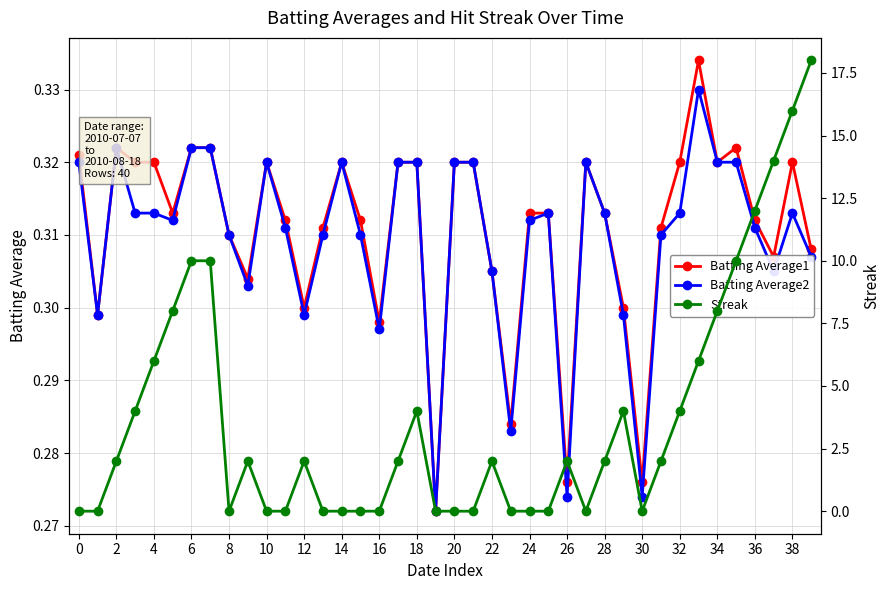

How many times do Batting Average1 and Streak cross each other?

15